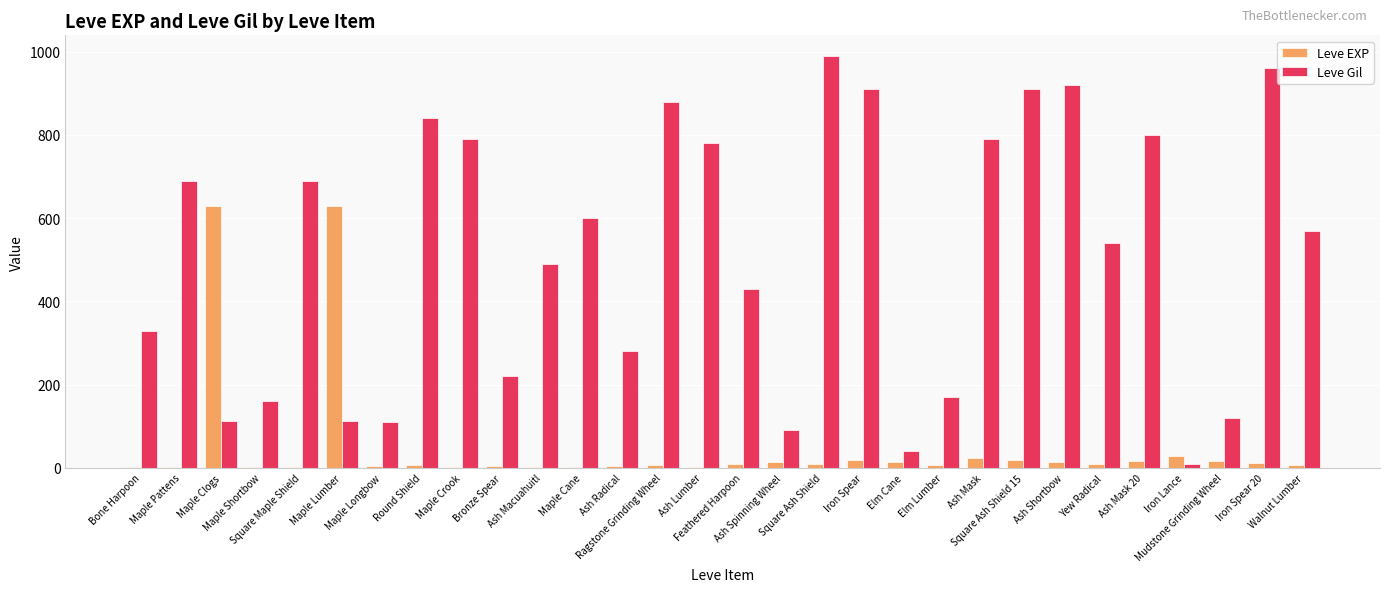

Which series has the largest total across all categories?

Leve Gil